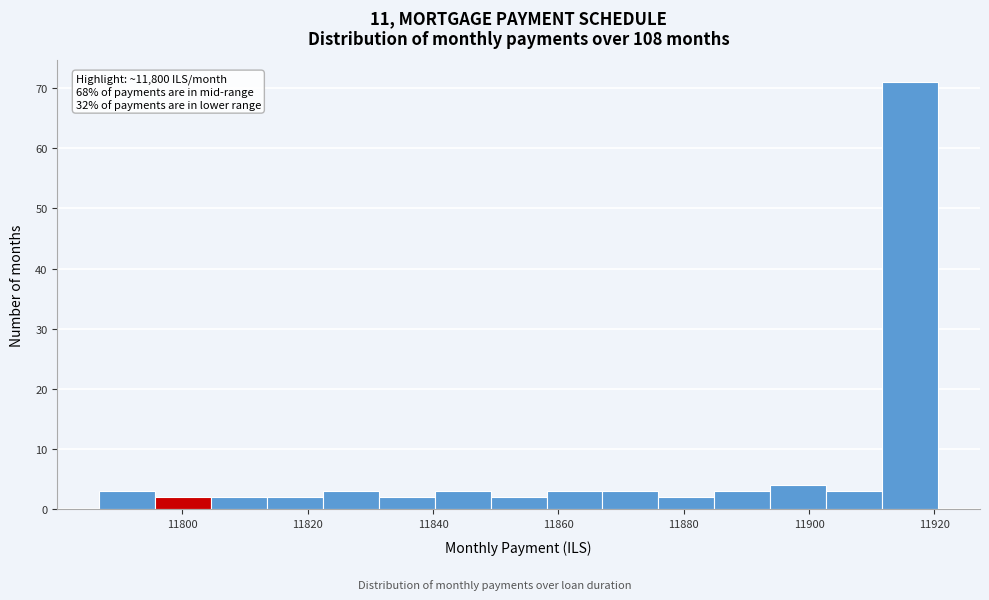

Over which range of the x-axis is the bar tallest?

11912 to 11920